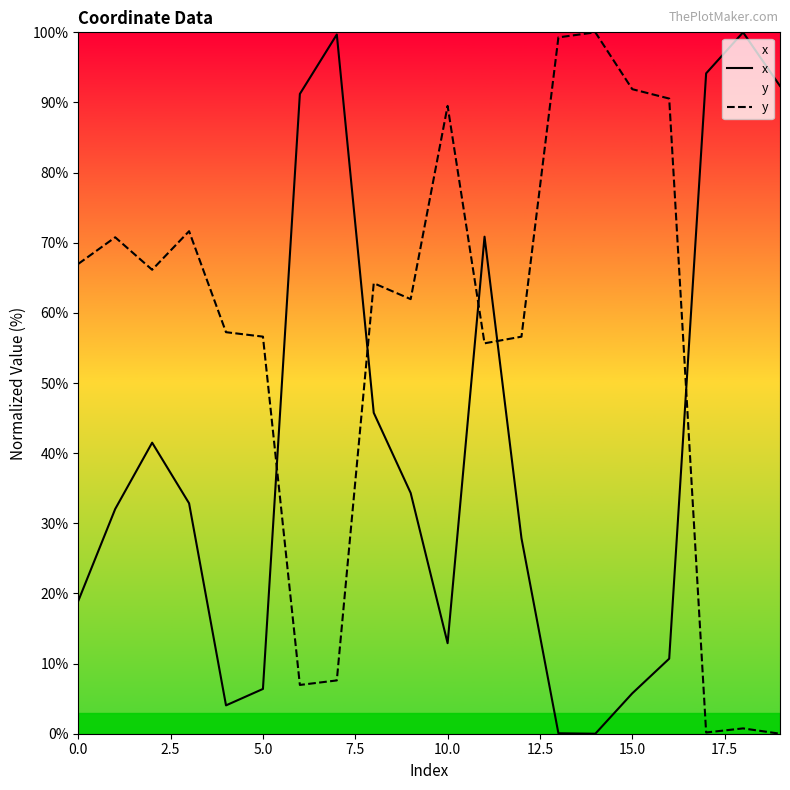

Which series ends up on top after the final intersection of x and y?

x